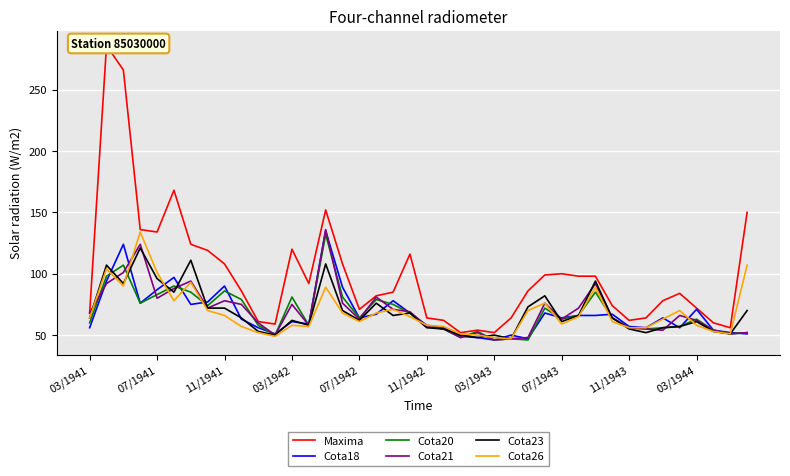

Does the chart display data point markers on the line(s)?

No